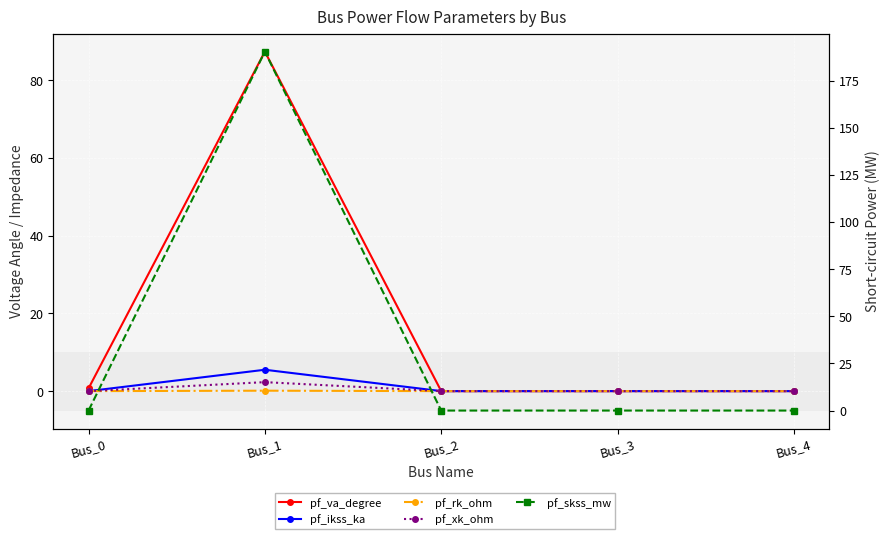

Reading left to right, transcribe all the data shown in this chart.

pf_va_degree: 0.7	87.3	0.0	0.0	0.0
pf_ikss_ka: 0.0	5.5	0.0	0.0	0.0
pf_rk_ohm: 0.0	0.1	0.0	0.0	0.0
pf_xk_ohm: 0.0	2.3	0.0	0.0	0.0
pf_skss_mw: 0.0	190.4	0.0	0.0	0.0